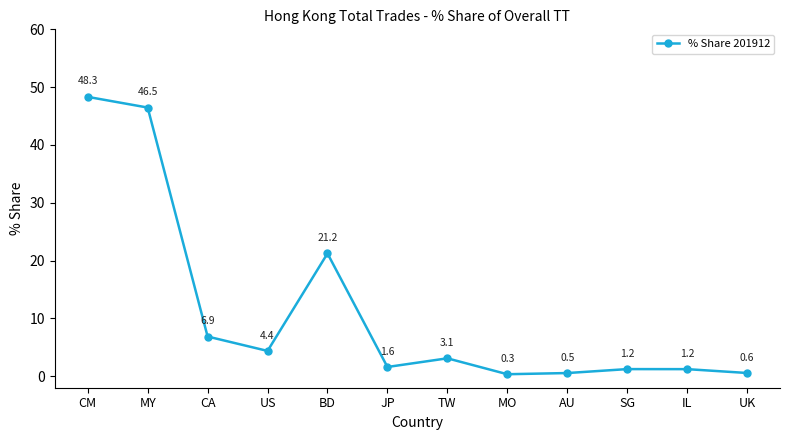

True or false: the data has more than 1 interior local peaks.

True